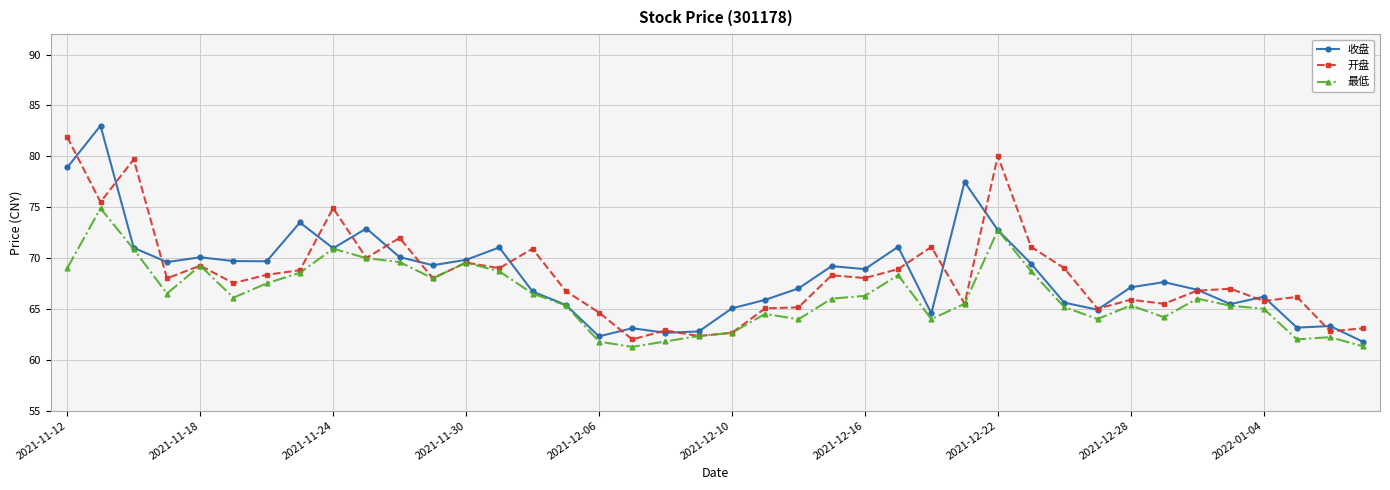

List the series in order of their peak value, lowest first.

最低, 开盘, 收盘